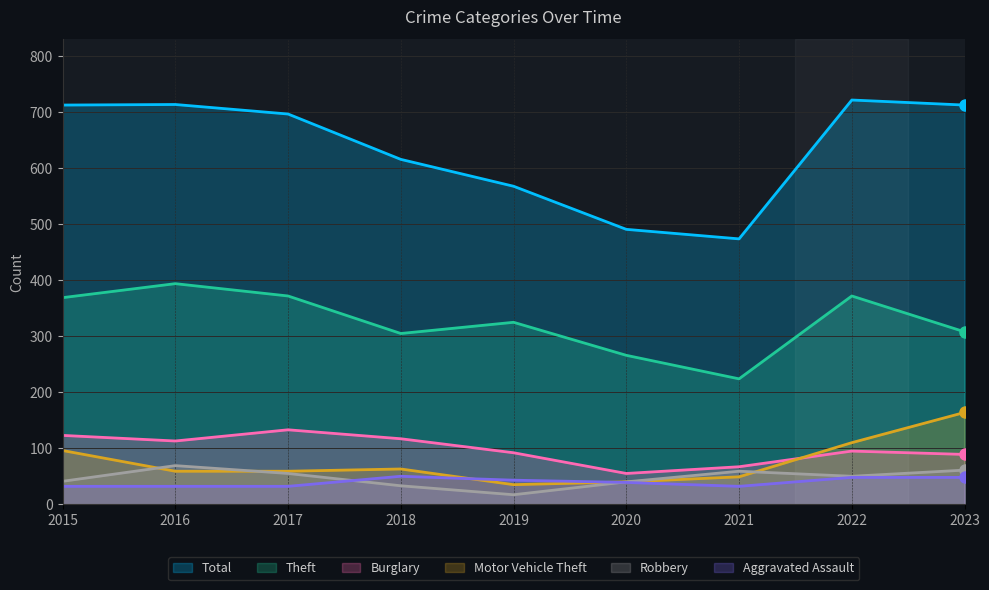

Read the Theft value at 2018.

305